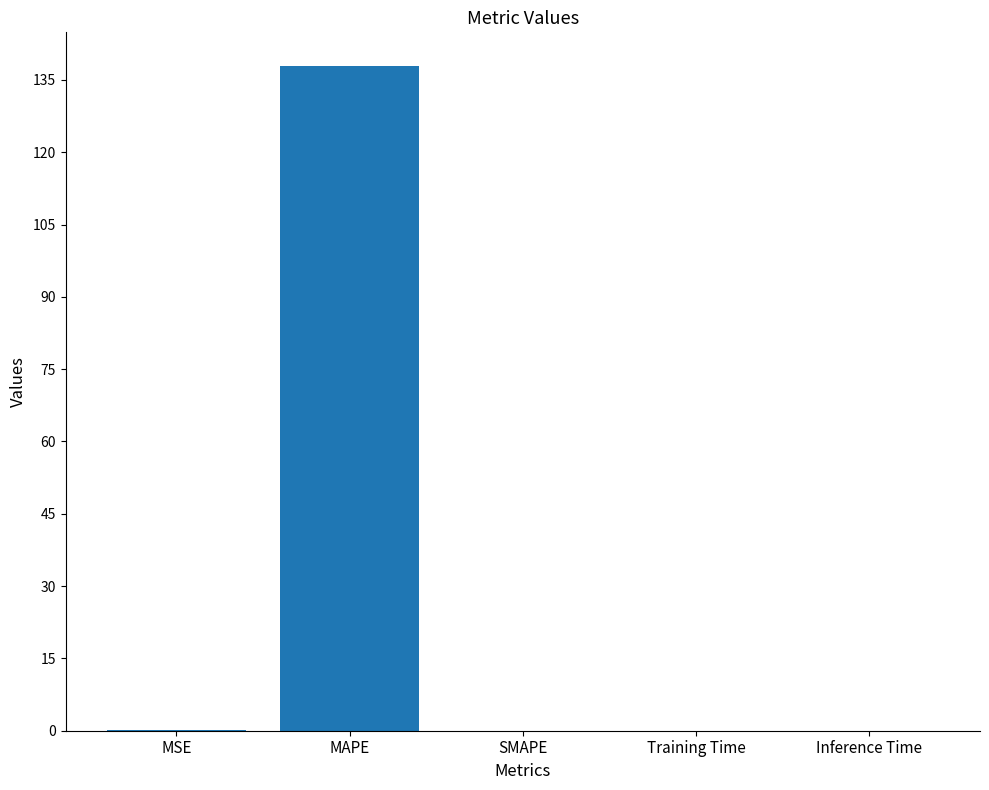

What is the sum of all values?

138.1